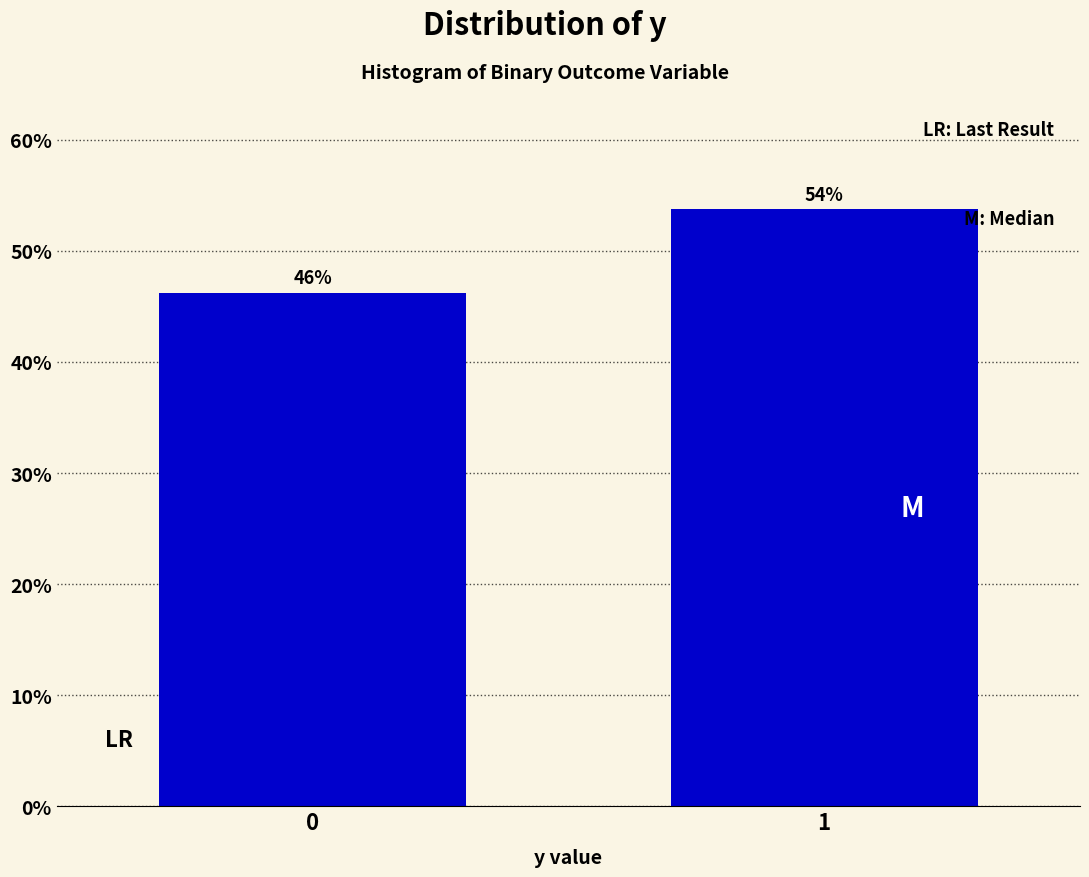

The value at 1 is 53.8. True or false?

True